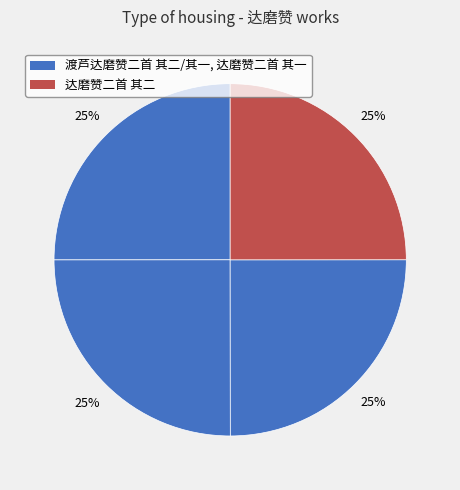

Is there any slice that represents more than half of the pie?

No